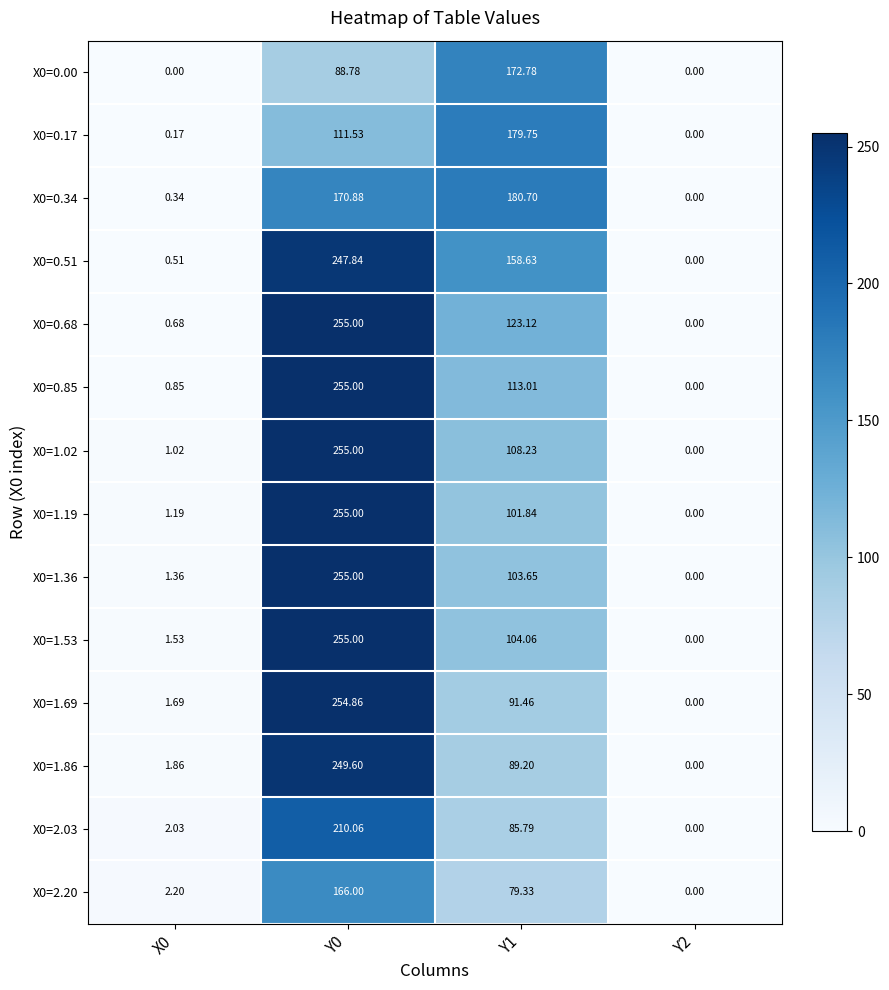

At how many categories does at least one series exceed 195?

1